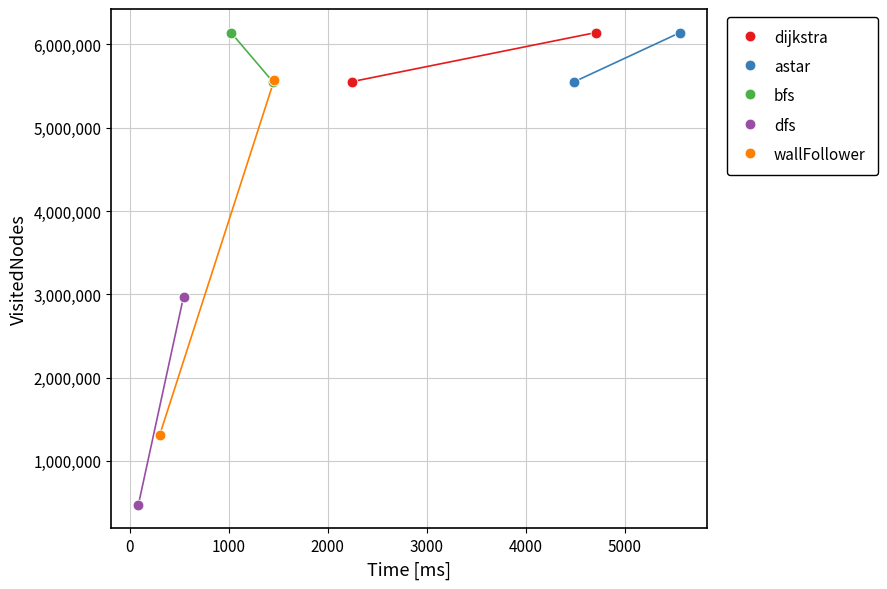

Which series contains the lowest Y value?

dfs